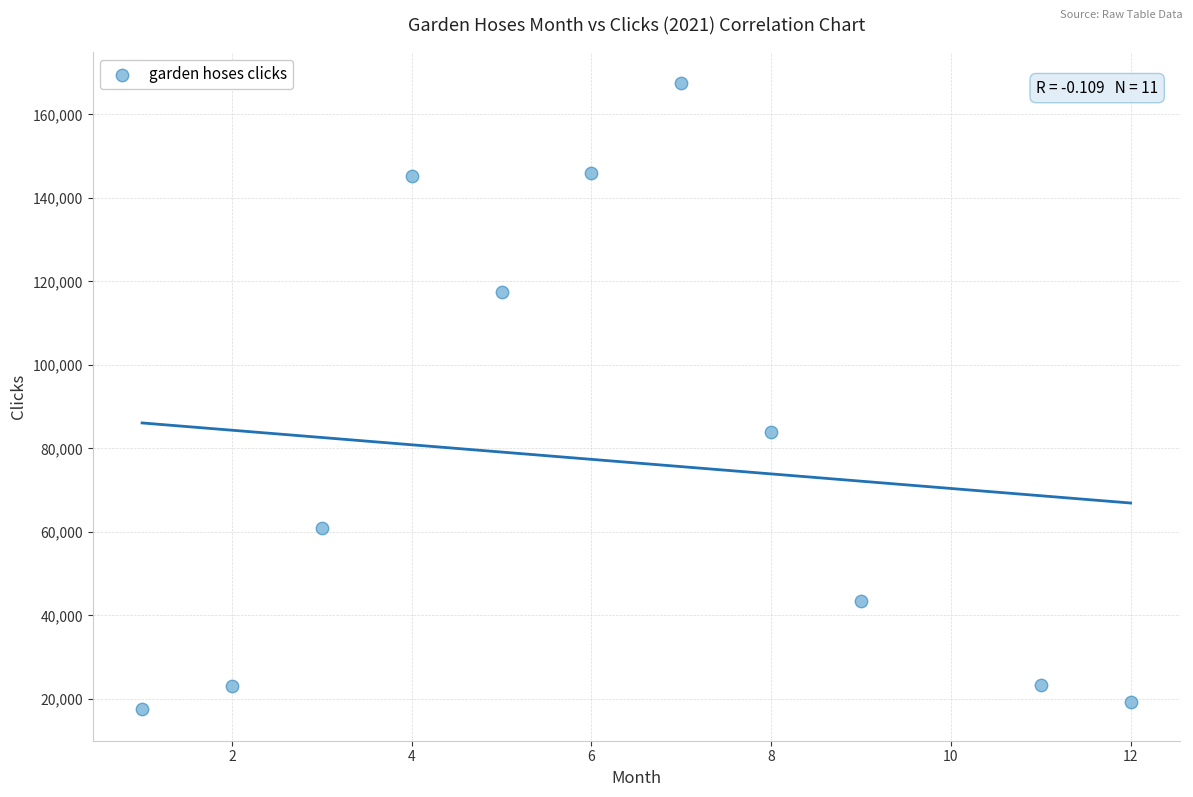

What is the range of X values (max minus min)?

11